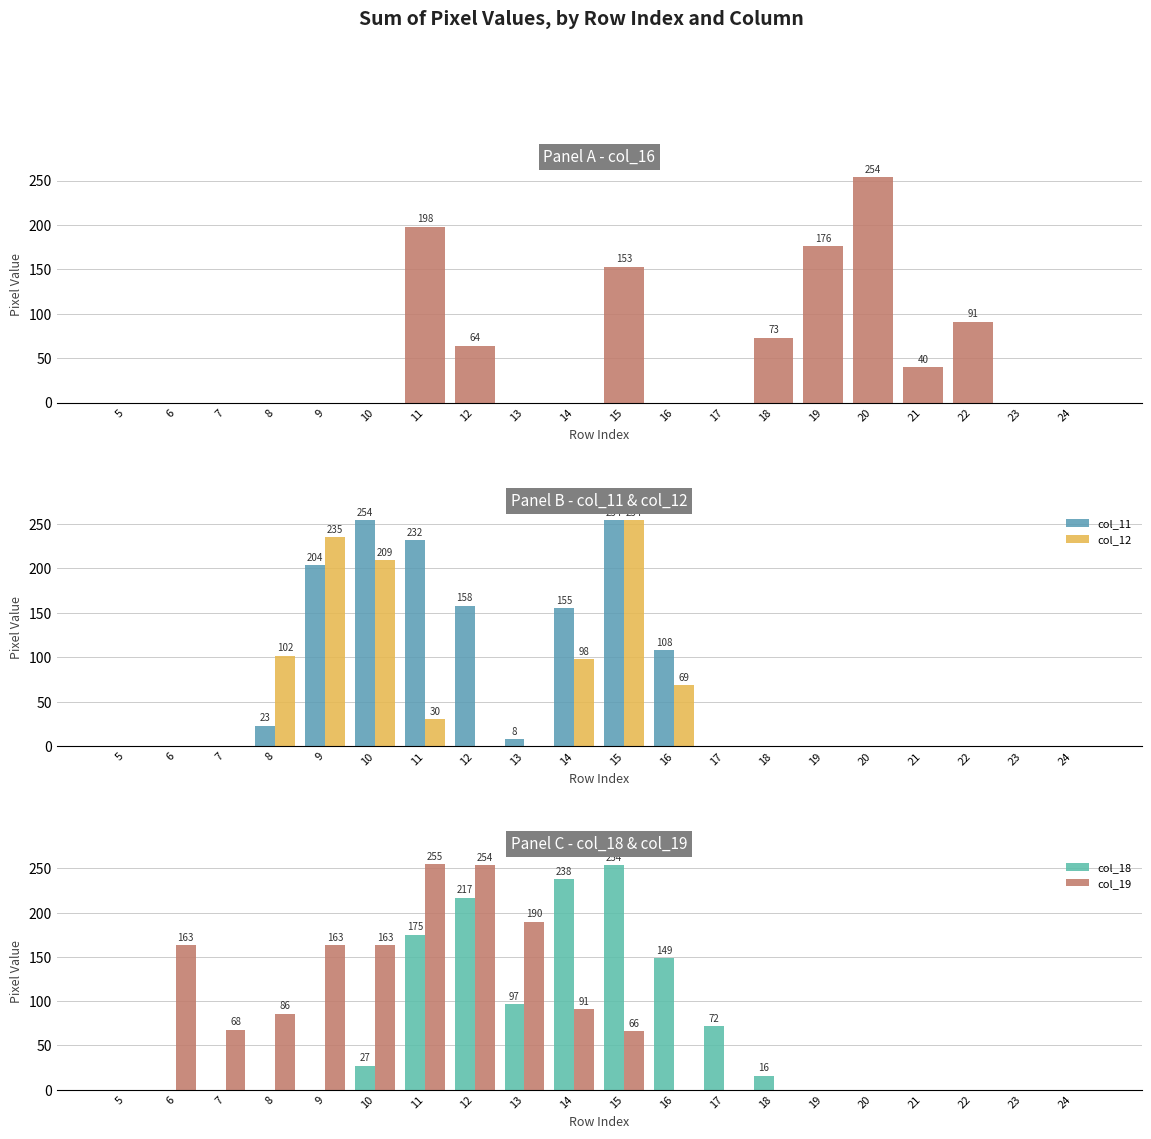

What is the sum of all col_18 values?

1245